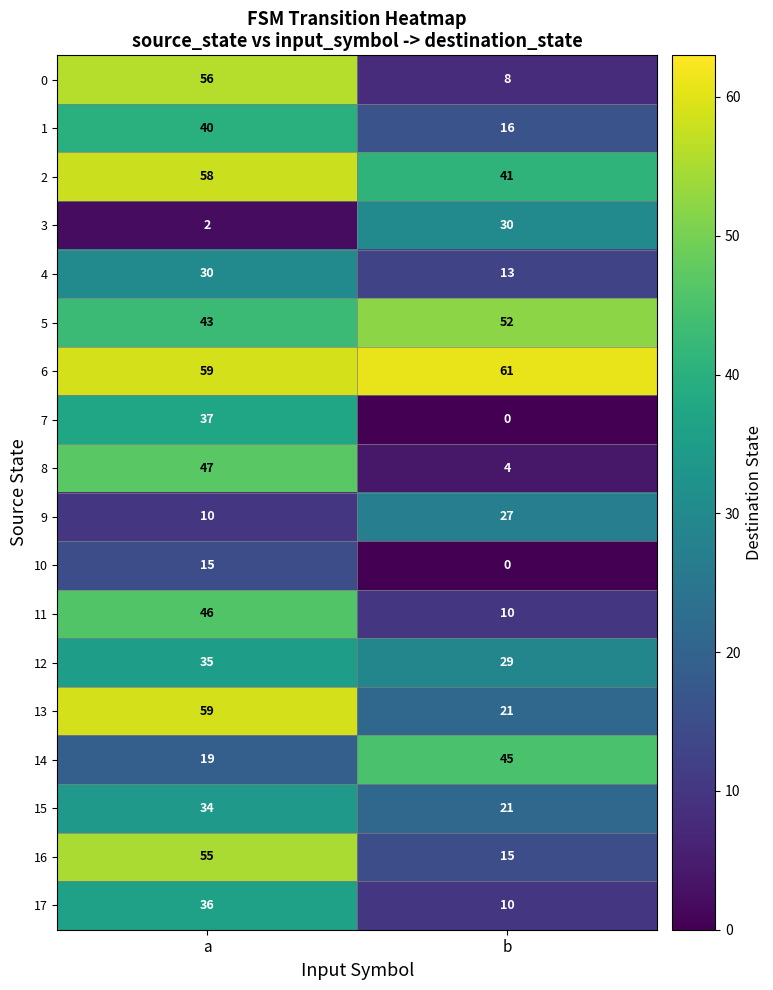

What is the total value across all series at a?

681